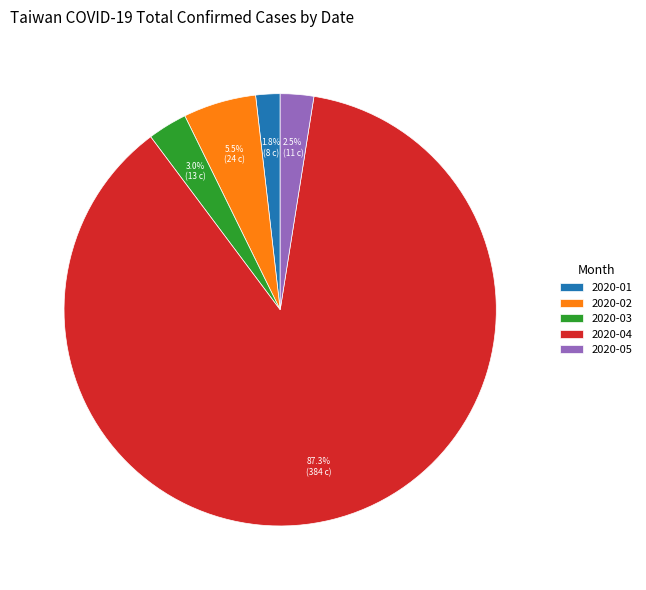

Which slice is the smallest?

2020-01